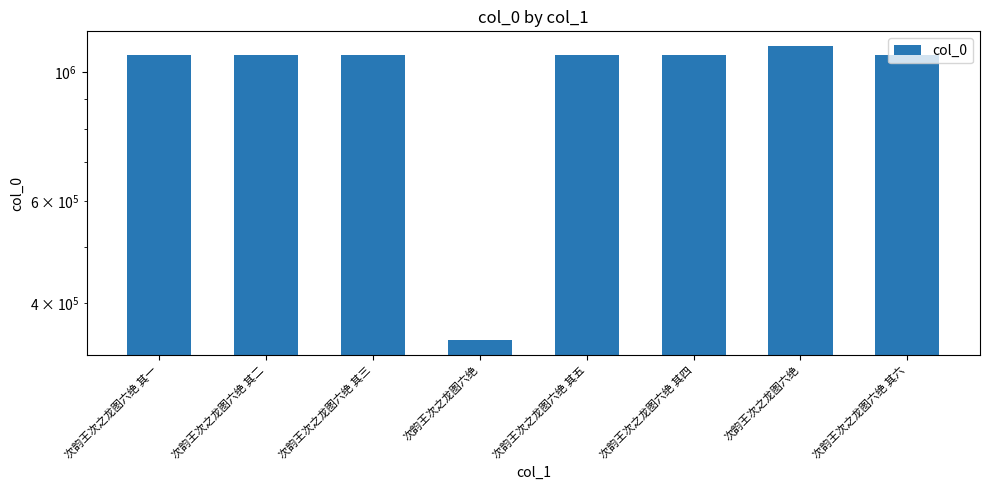

List the labels in order of value, largest first.

次韵王次之龙图六绝, 次韵王次之龙图六绝 其六, 次韵王次之龙图六绝 其五, 次韵王次之龙图六绝 其四, 次韵王次之龙图六绝 其三, 次韵王次之龙图六绝 其二, 次韵王次之龙图六绝 其一, 次韵王次之龙图六绝